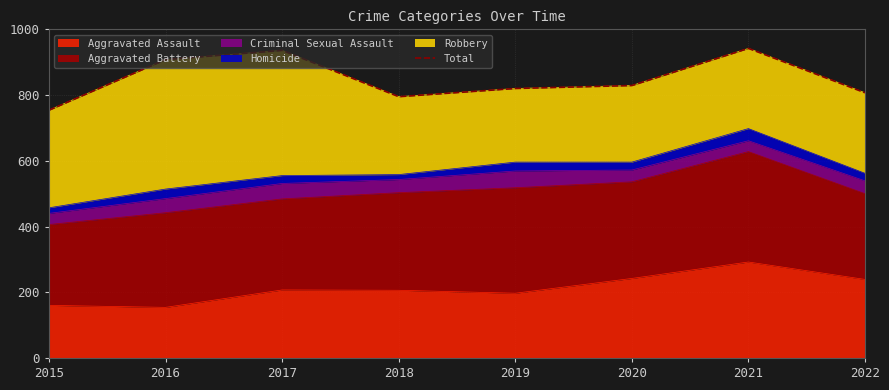

What is the change in value from 2016 to 2020?

-79